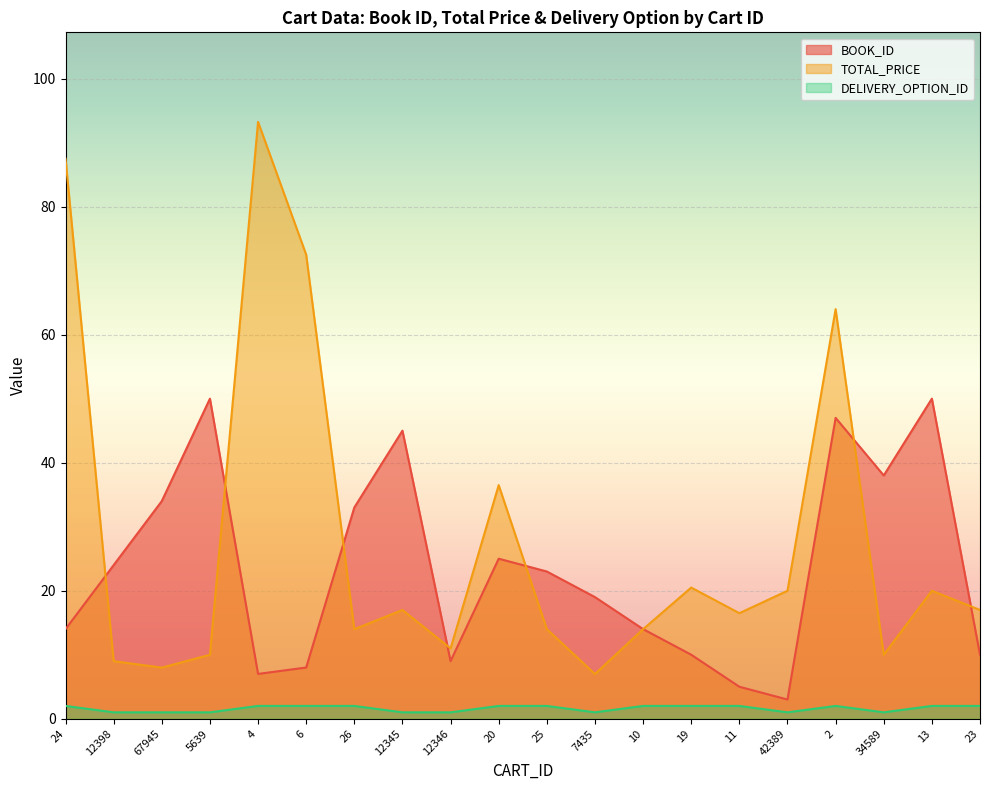

What is the value of the TOTAL_PRICE point at the 19th from the left?

20.0